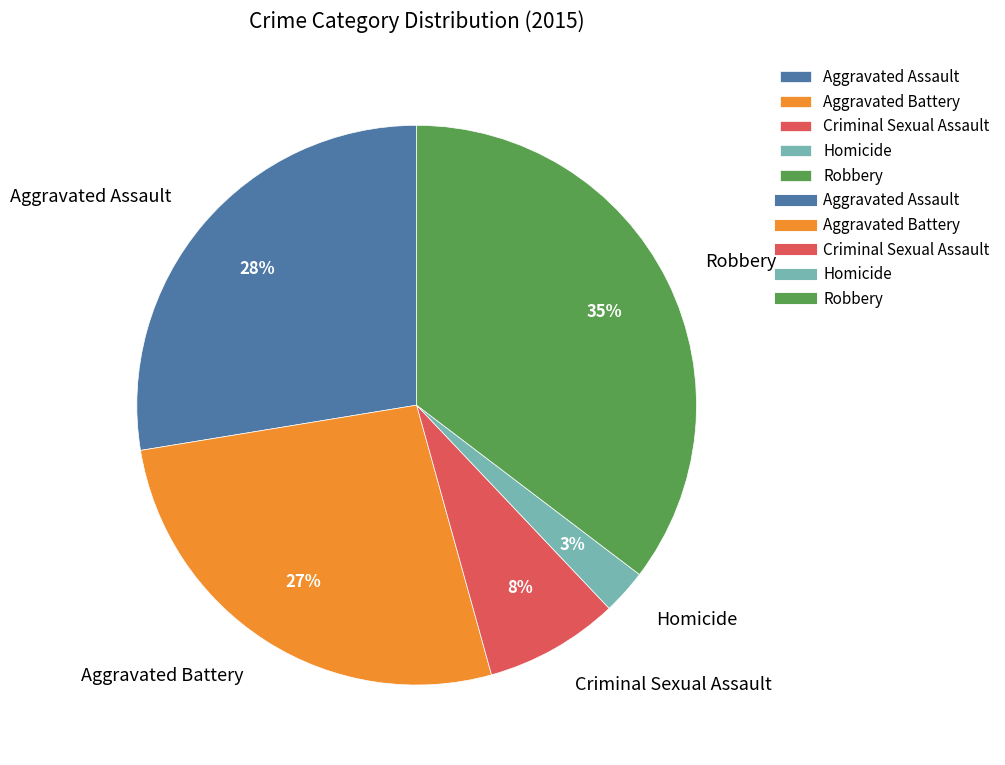

To the nearest percent, what is the difference between the Homicide and Criminal Sexual Assault slice percentages?

5%